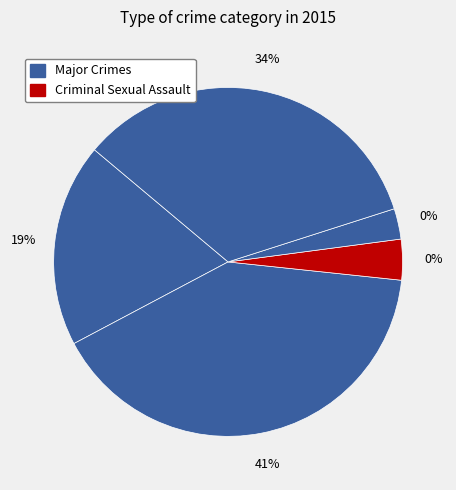

Count the number of slices in the pie.

5